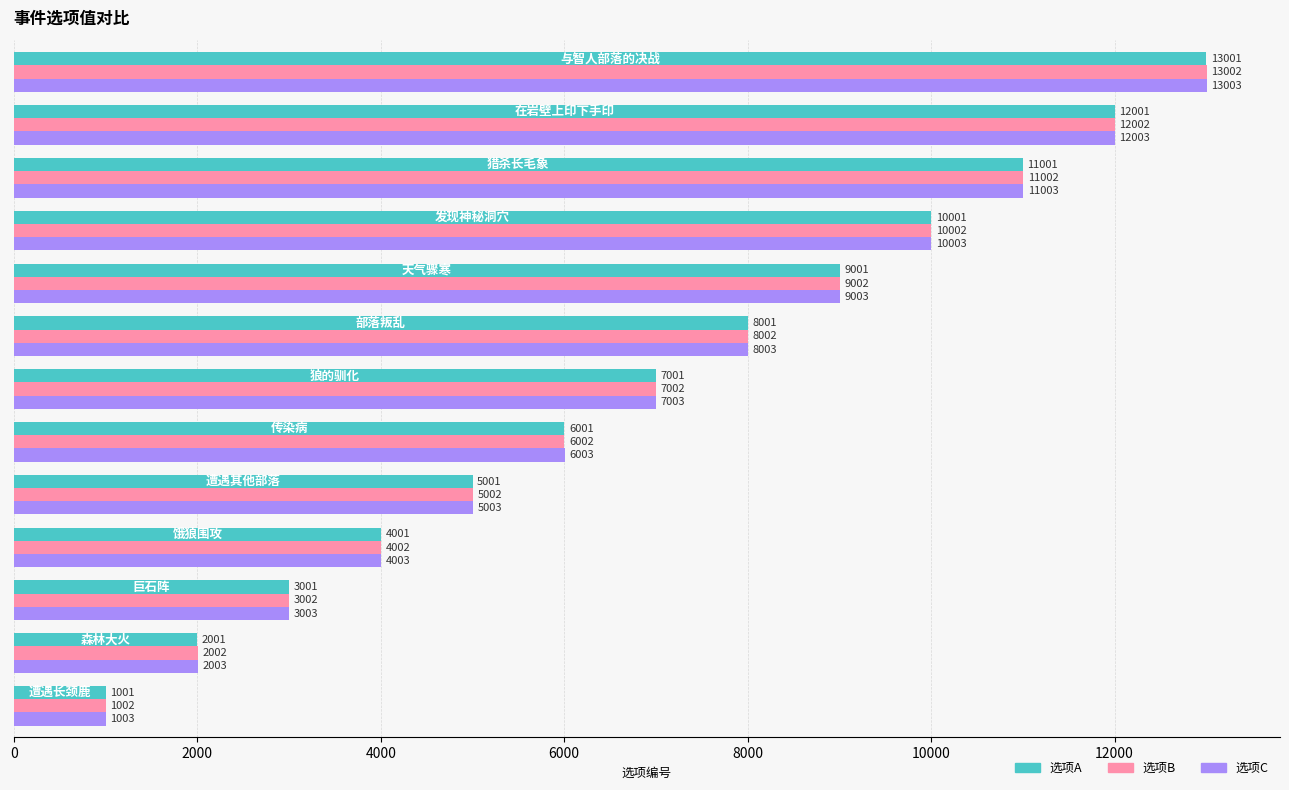

How many series are shown in this chart?

3